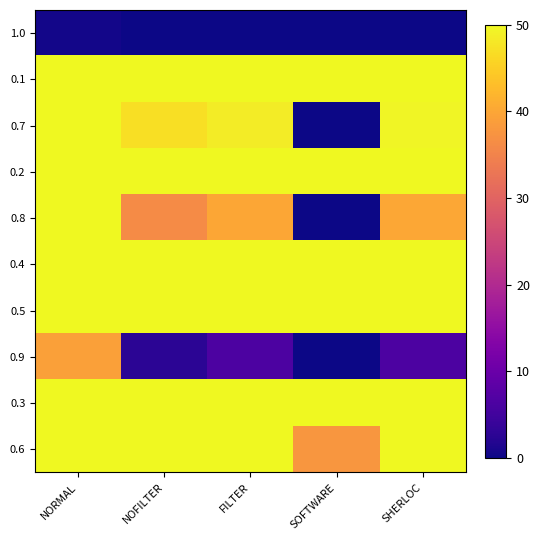

Which label corresponds to the smallest value in the chart?

NOFILTER